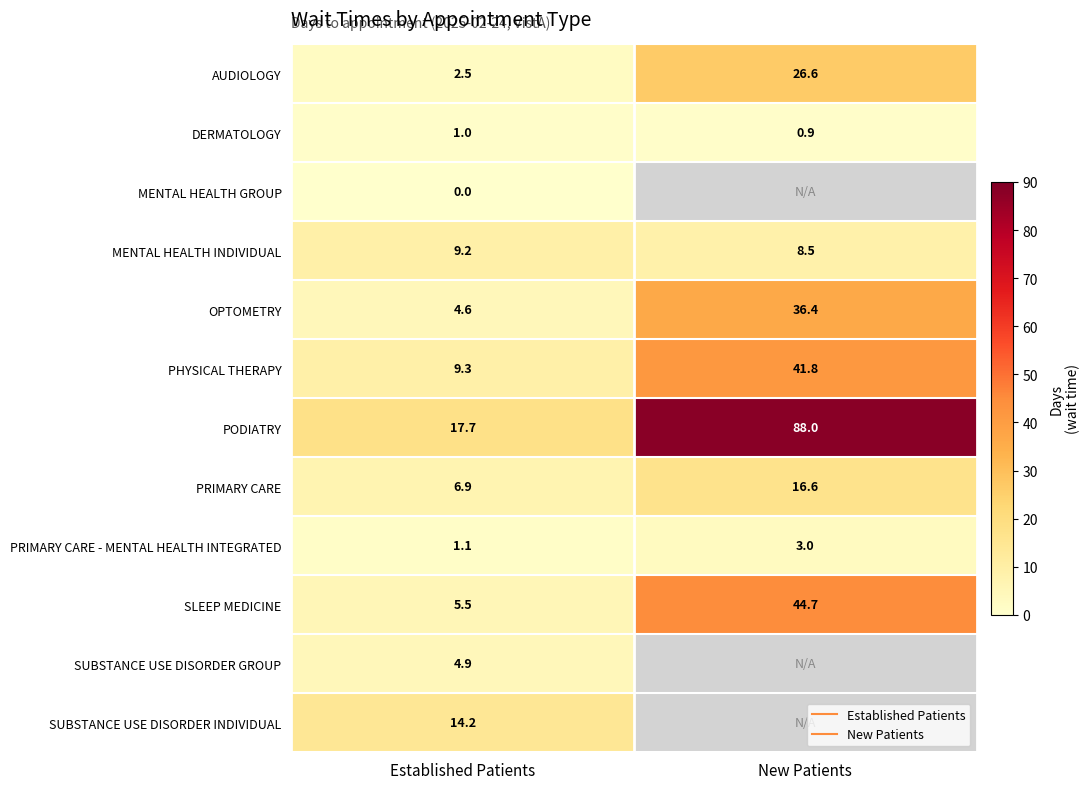

List the labels in order of PODIATRY value, smallest first.

Established Patients, New Patients